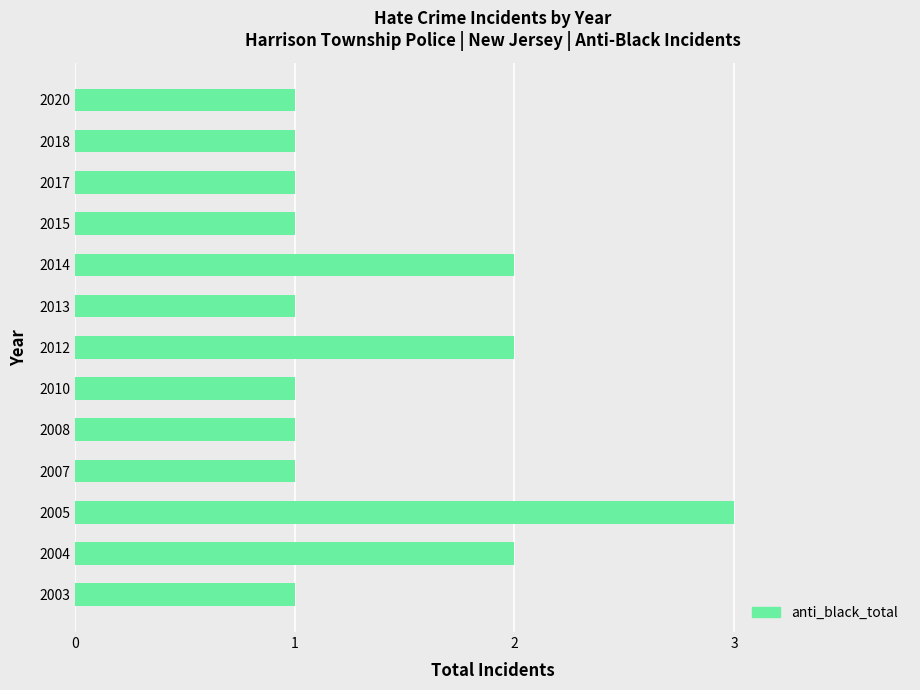

What is the average value?

1